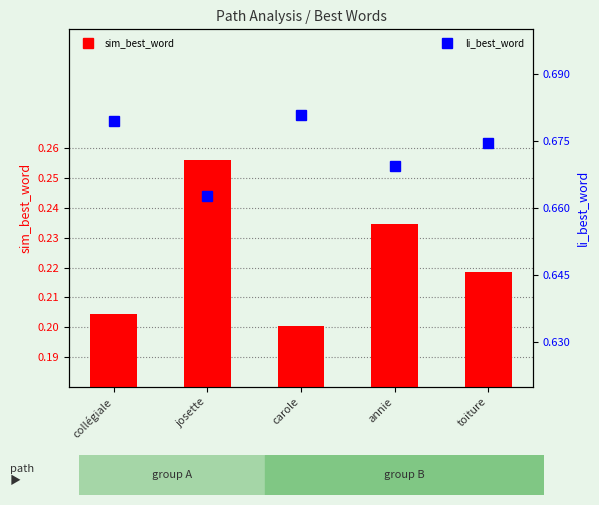

What is the label of the 1st bar from the left?

collégiale